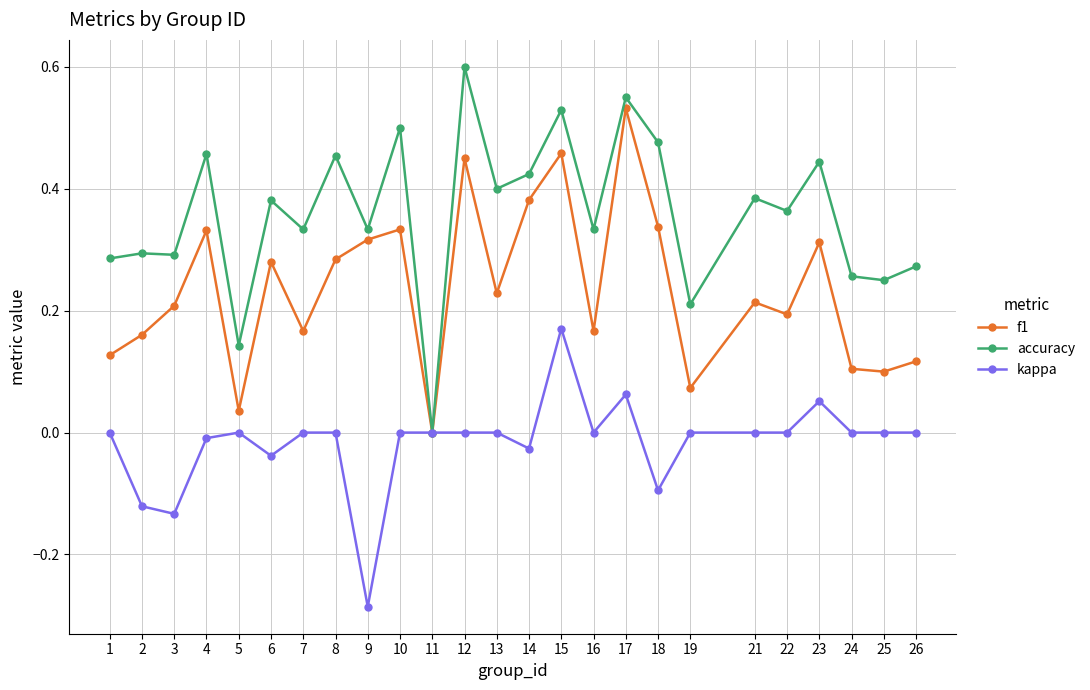

At which category does kappa reach its first local valley?

3